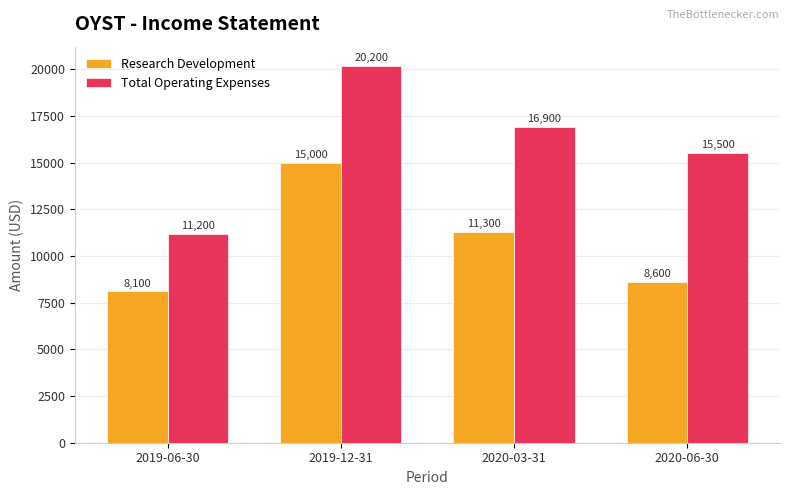

Which category has the lowest value across all series?

2019-06-30